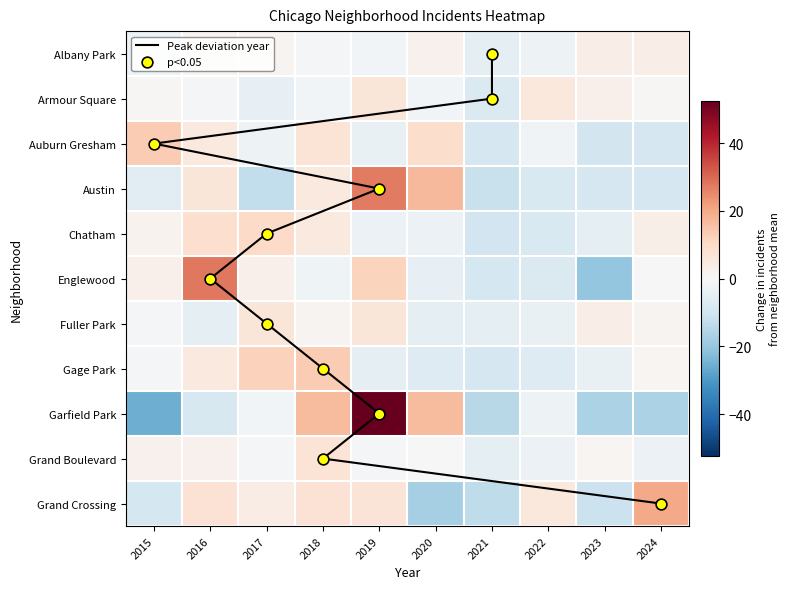

What is the approximate value of Garfield Park at 2022?

-2.5